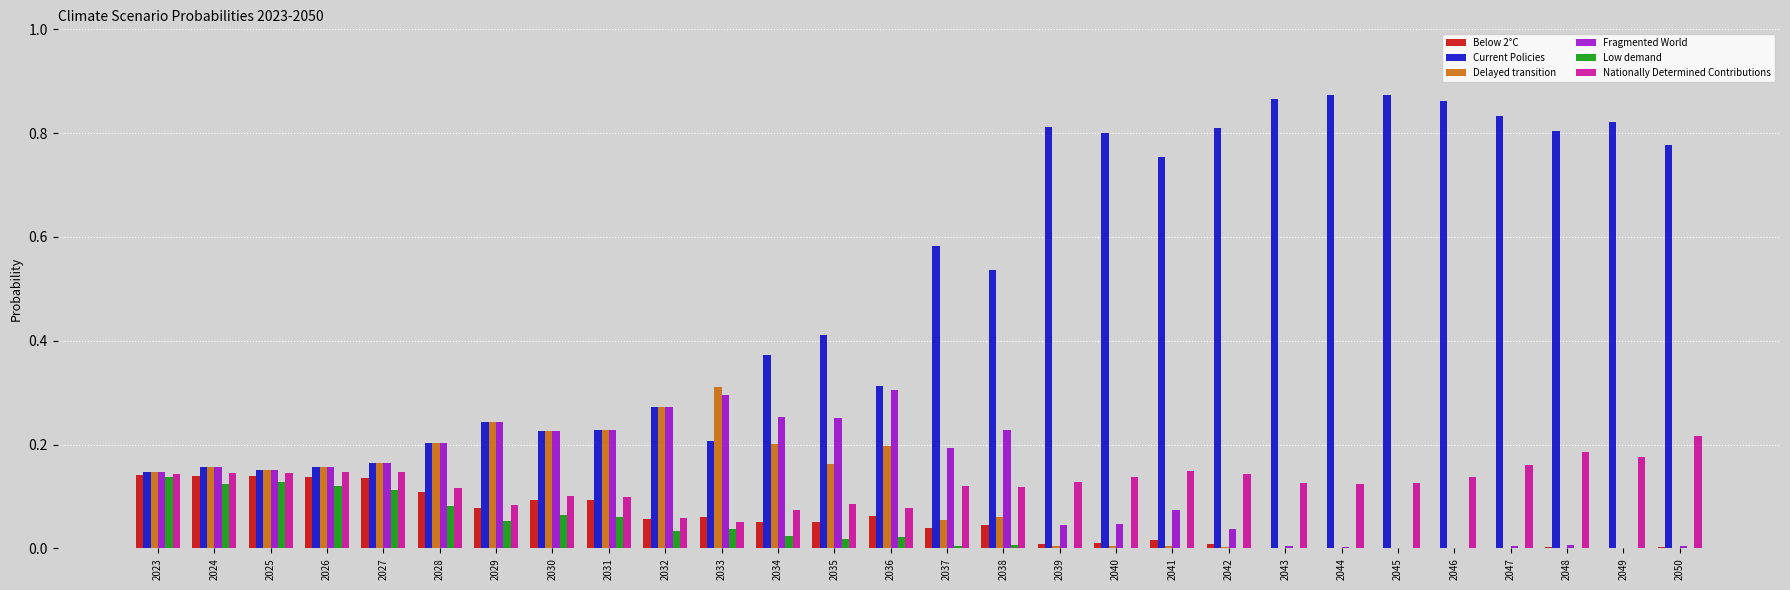

Which series has the largest range (max minus min)?

Current Policies